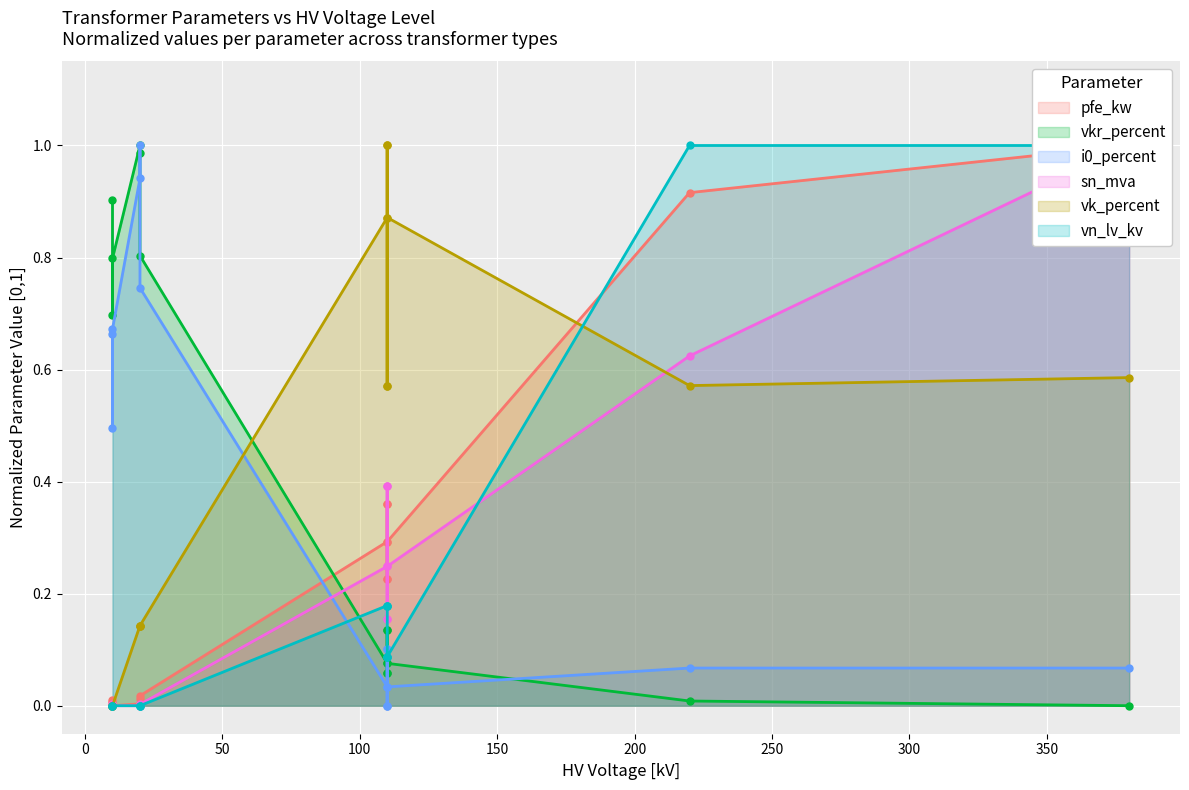

Which series has the largest total across all categories?

vk_percent